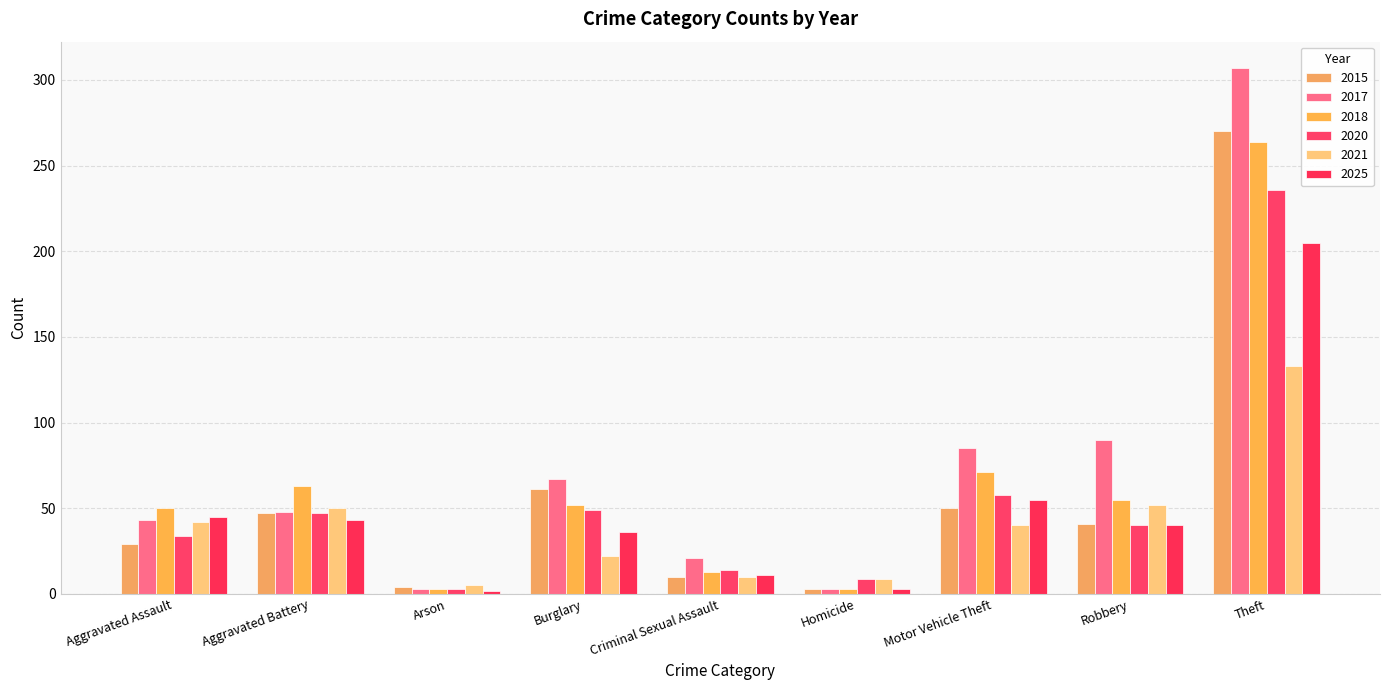

At which label does 2018 first exceed 52?

Aggravated Battery